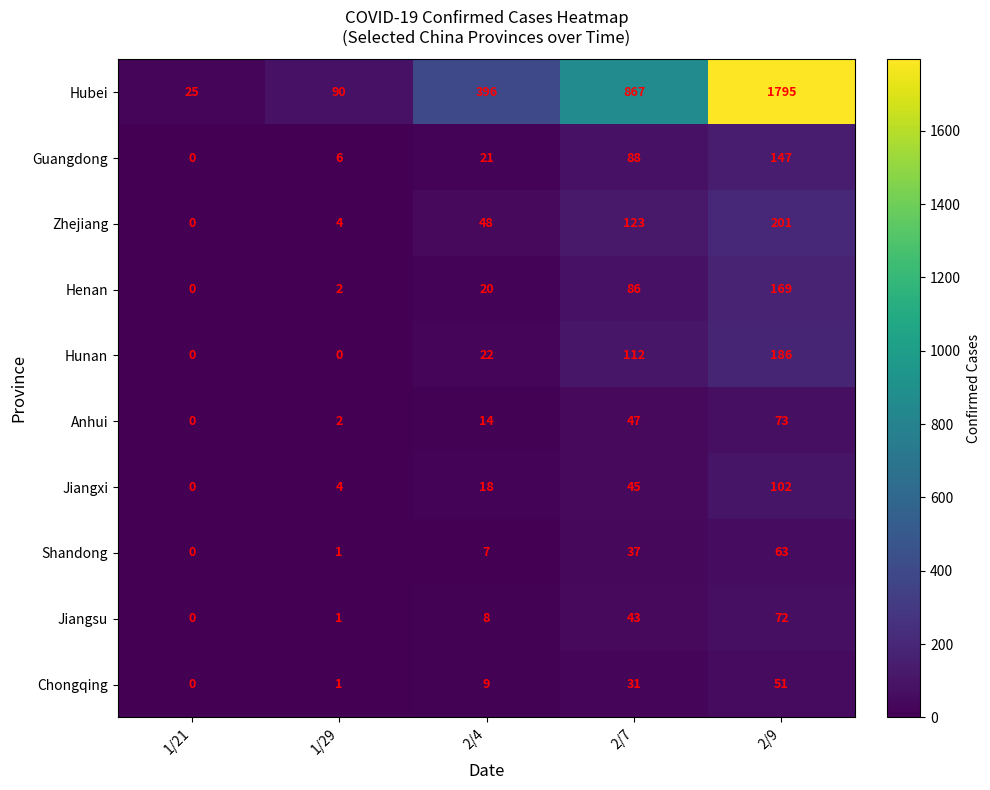

True or false: Henan has a value of 98 at 2/9.

False